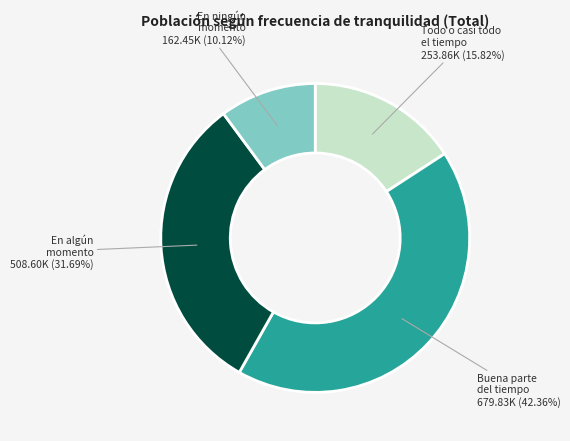

Count the number of slices in the pie.

4